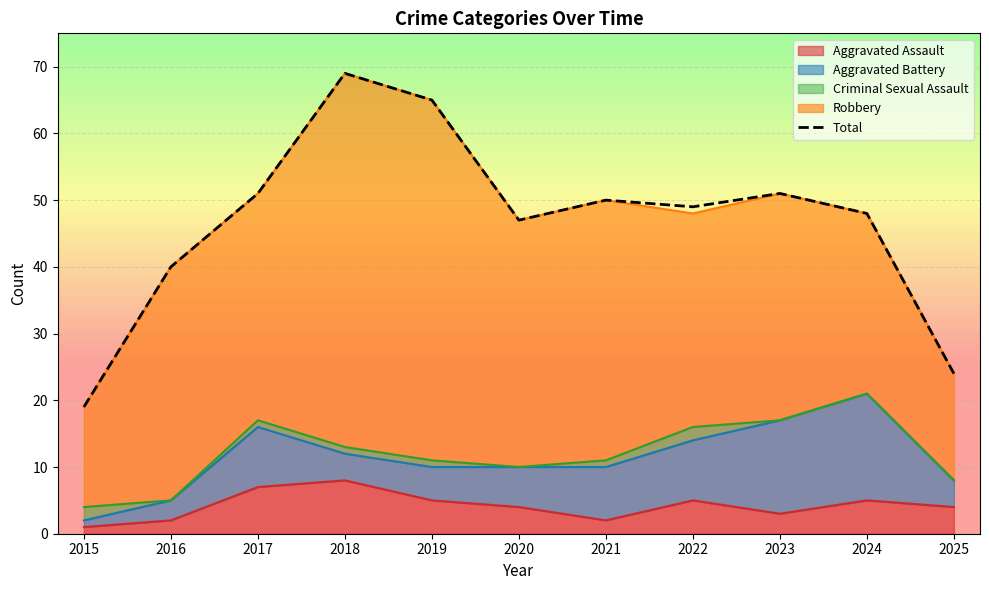

What is the difference between the maximum and minimum values?

50